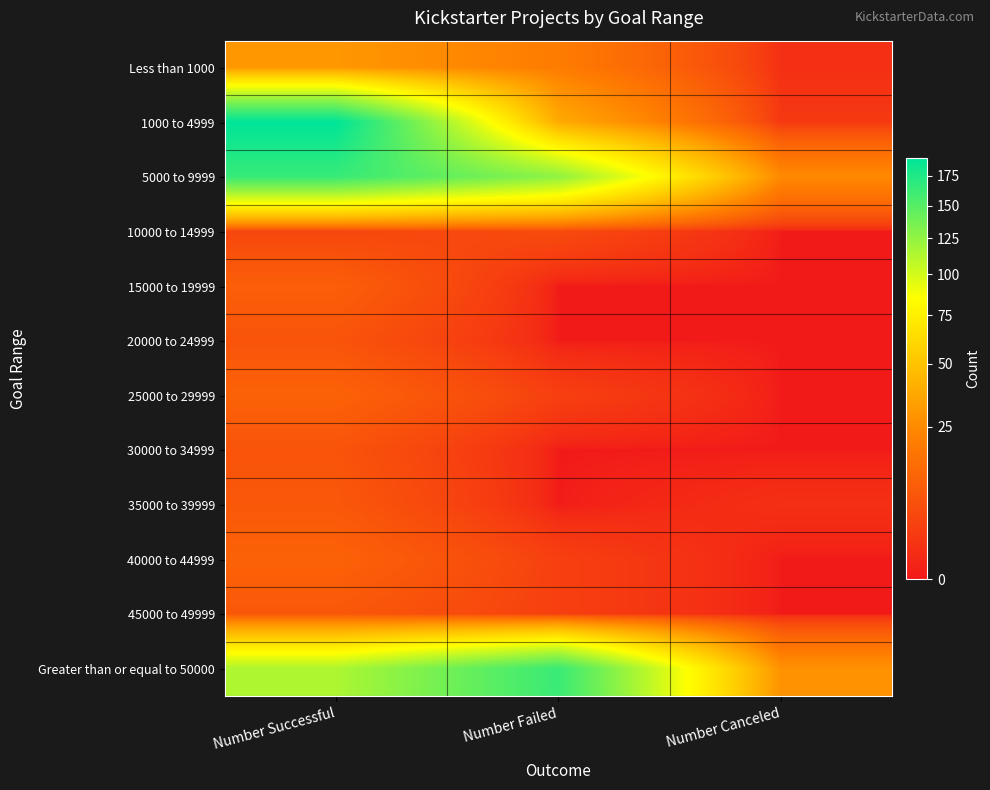

What is the maximum value shown in the chart?

191